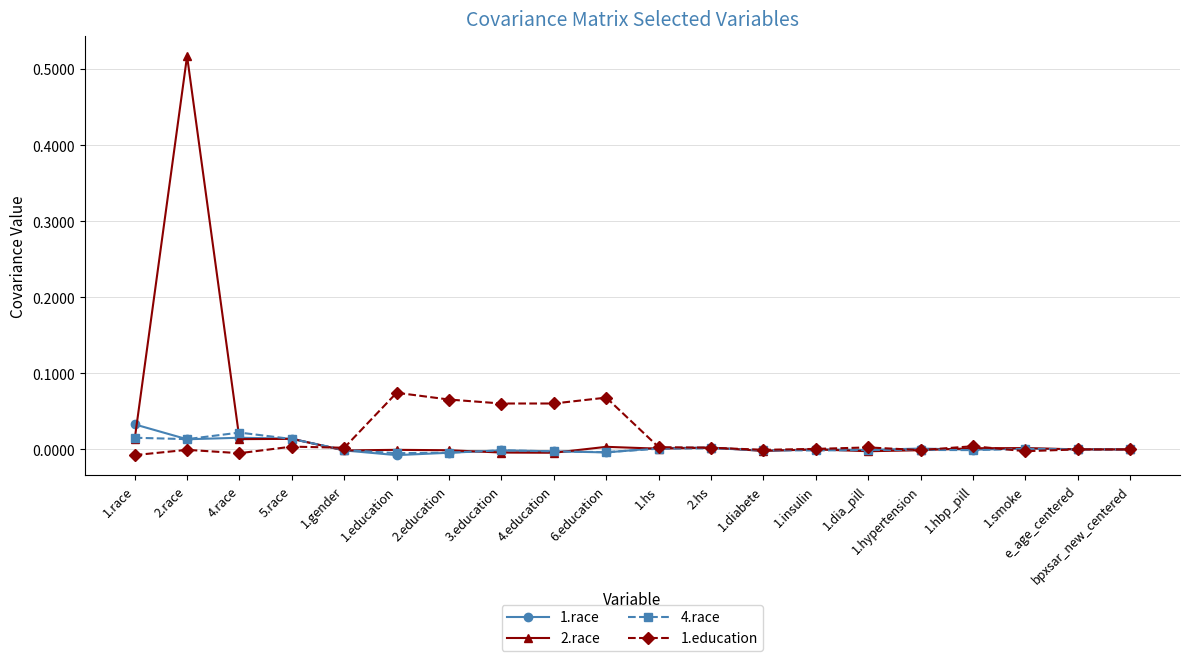

Which series has the largest range (max minus min)?

2.race